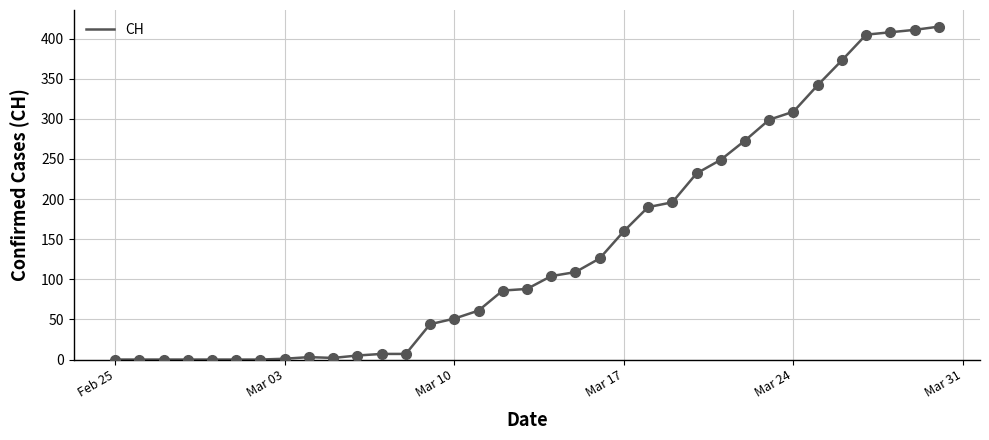

What is the difference between the maximum and minimum values?

415